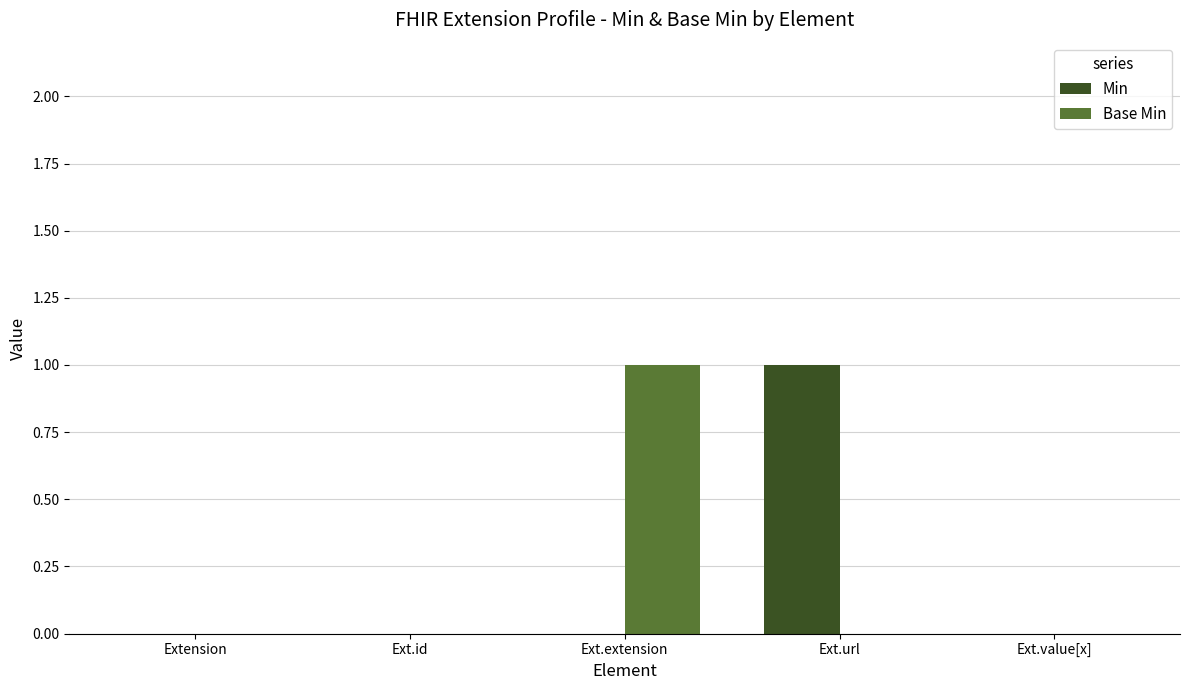

Is it true that Min equals 1 at Ext.id?

False